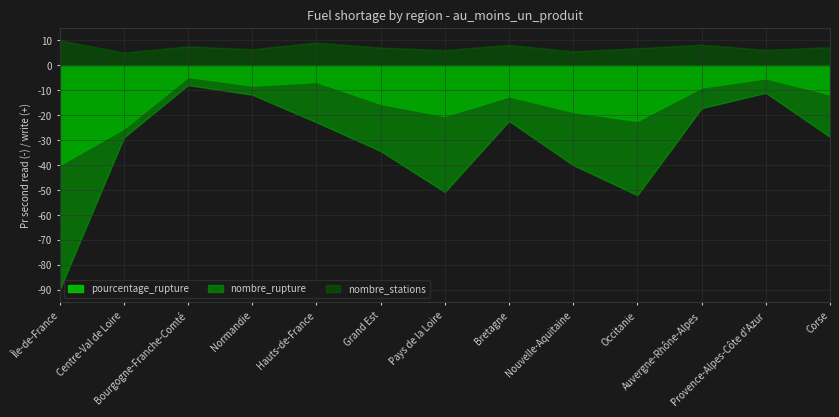

True or false: nombre_stations and nombre_rupture intersect in this chart.

False